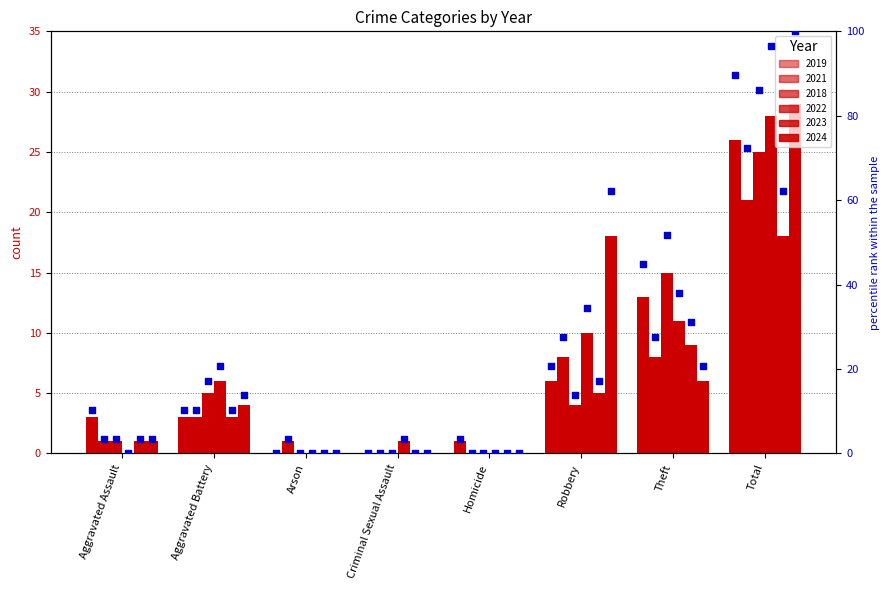

Which has a higher value, Criminal Sexual Assault or Arson?

Criminal Sexual Assault